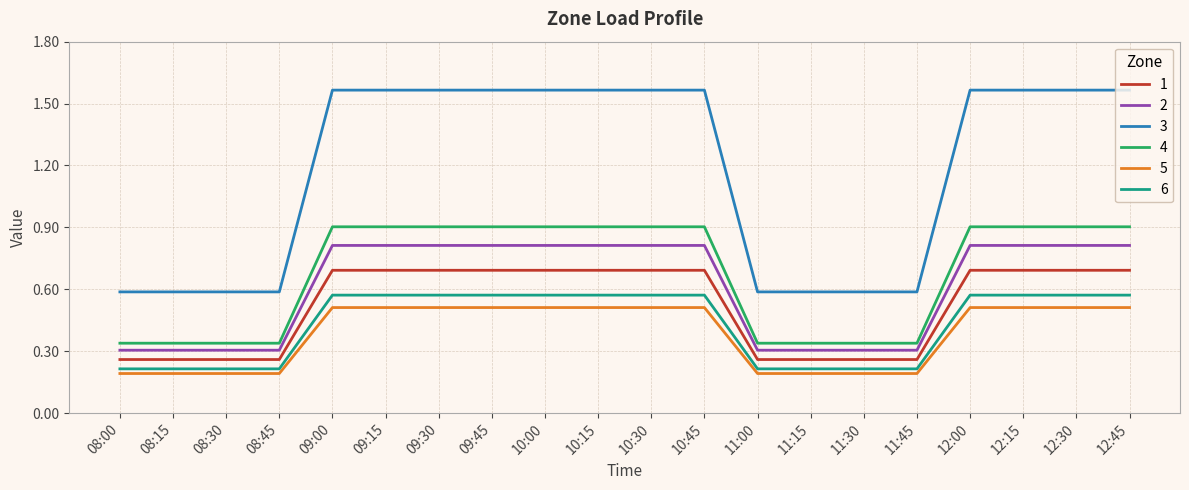

What is the difference between the maximum and second lowest values in the 6 series?

0.4